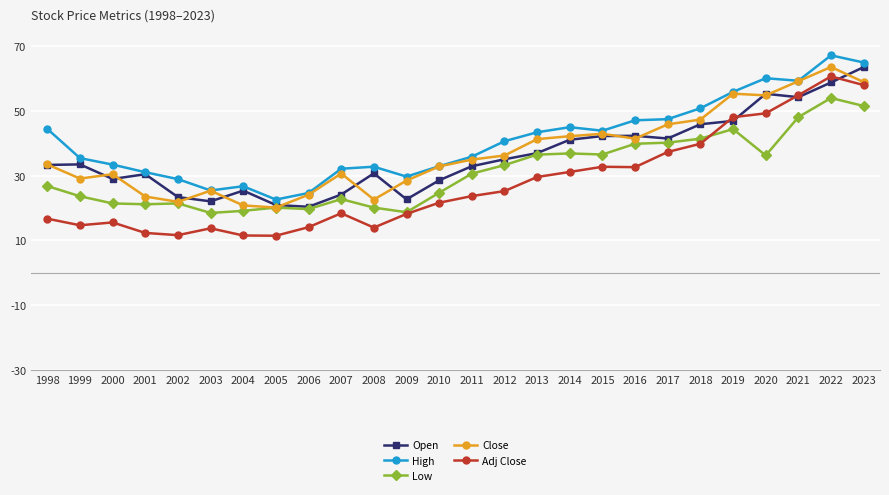

Where is the first local minimum for Adj Close?

1999